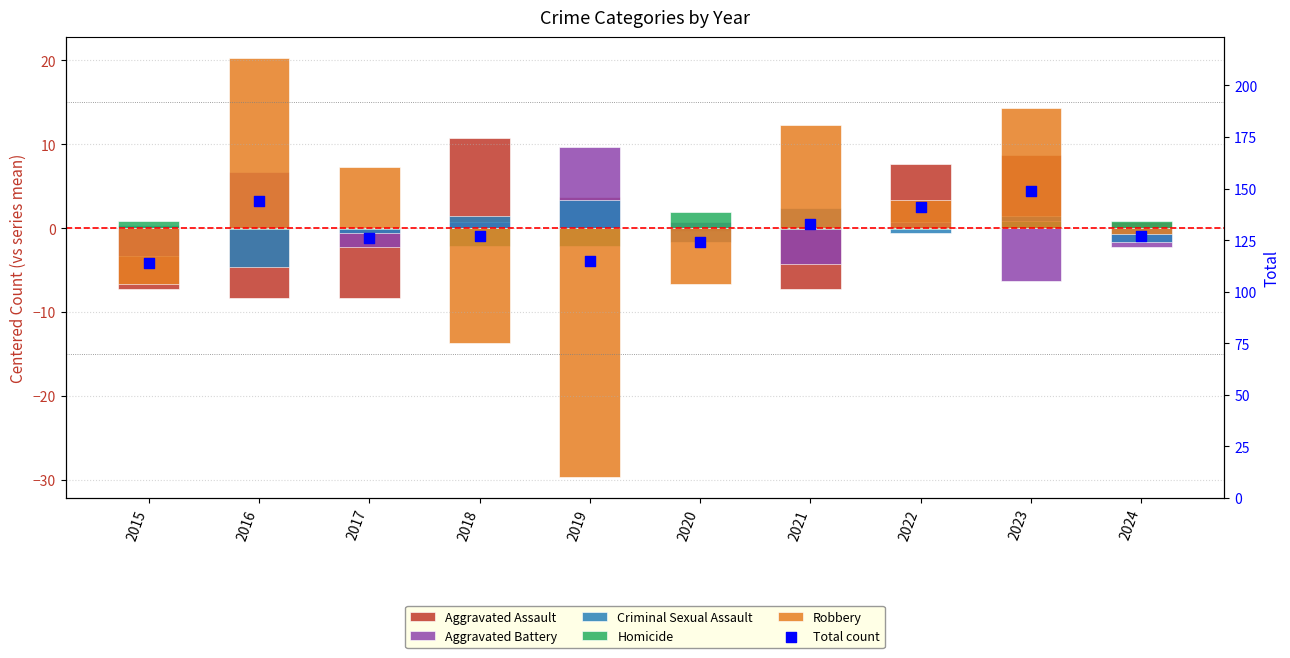

At which category is the sum across all series the highest?

2023